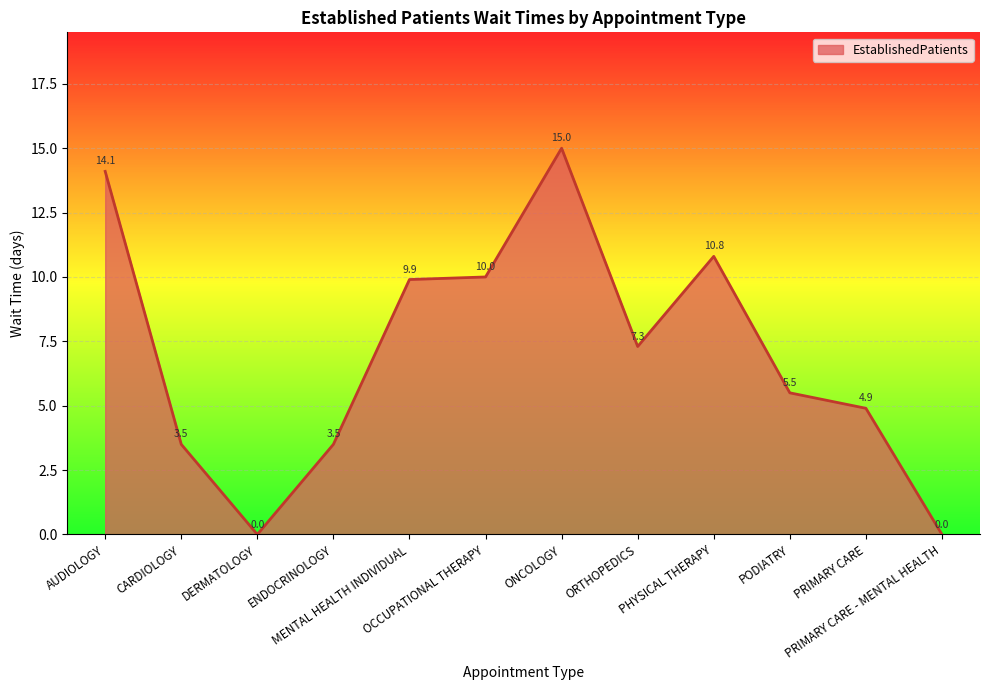

Reading right to left, extract all data points from this chart.

PRIMARY CARE - MENTAL HEALTH=0.0	PRIMARY CARE=4.9	PODIATRY=5.5	PHYSICAL THERAPY=10.8	ORTHOPEDICS=7.3	ONCOLOGY=15.0	OCCUPATIONAL THERAPY=10.0	MENTAL HEALTH INDIVIDUAL=9.9	ENDOCRINOLOGY=3.5	DERMATOLOGY=0.0	CARDIOLOGY=3.5	AUDIOLOGY=14.1